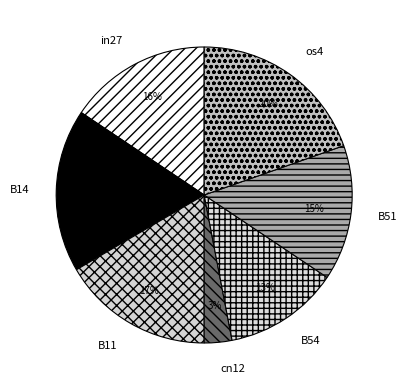

What percentage is the cn12 slice, to the nearest percent?

3%